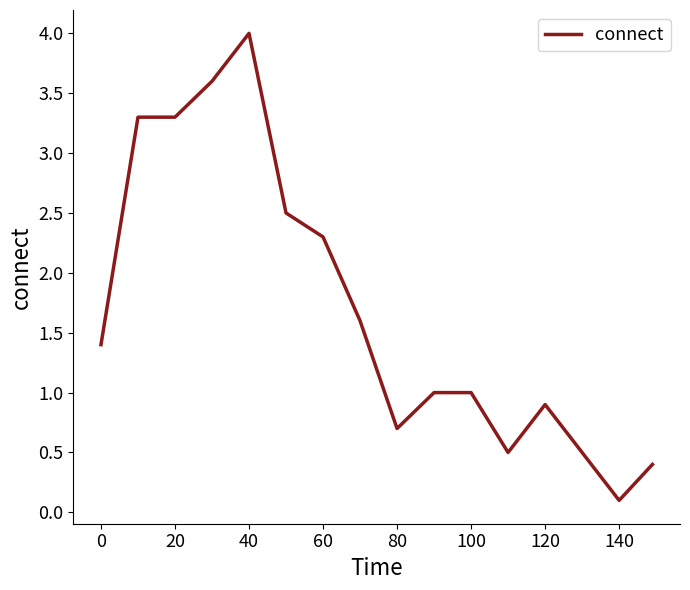

What is the average value?

1.7